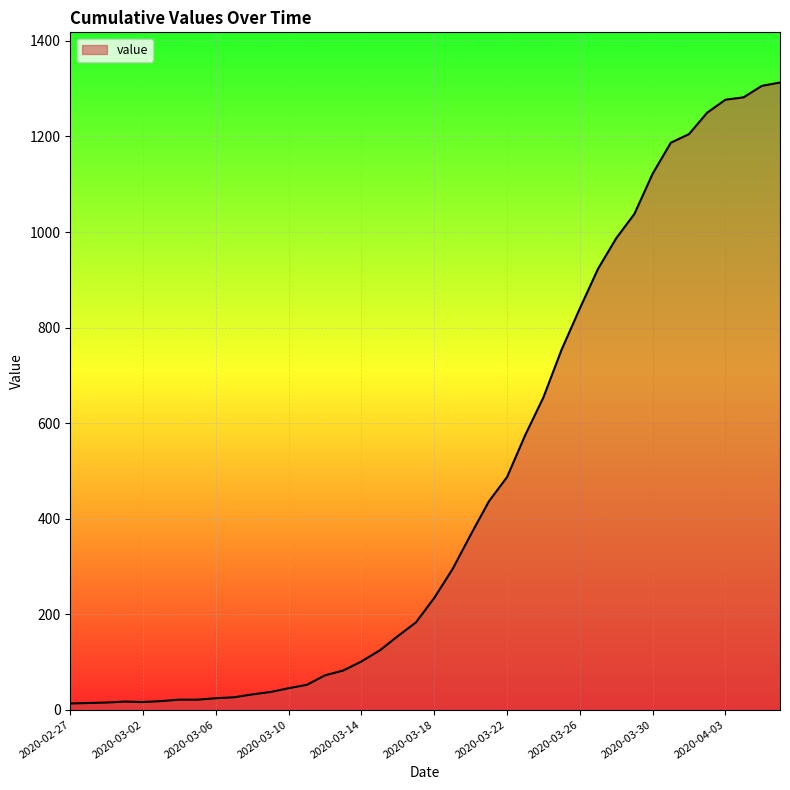

What is the maximum value shown in the chart?

1313